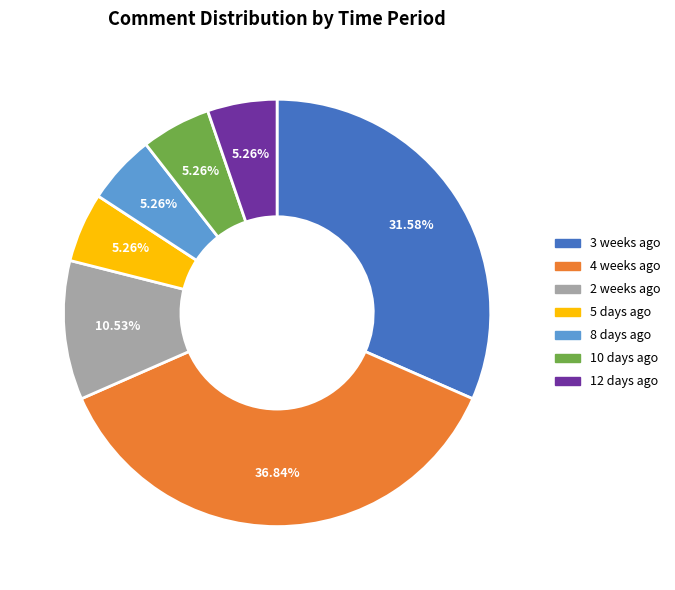

Is there any slice that represents more than half of the pie?

No